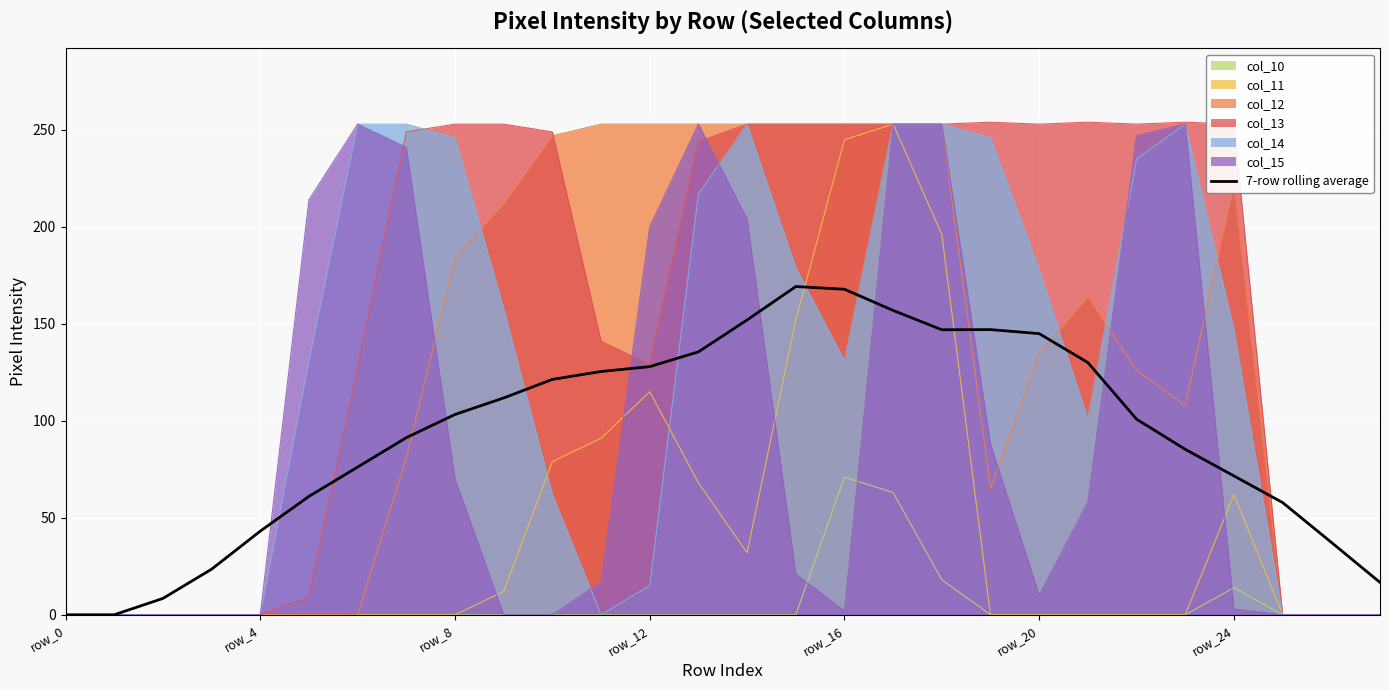

At which category does the data reach its first local peak?

15